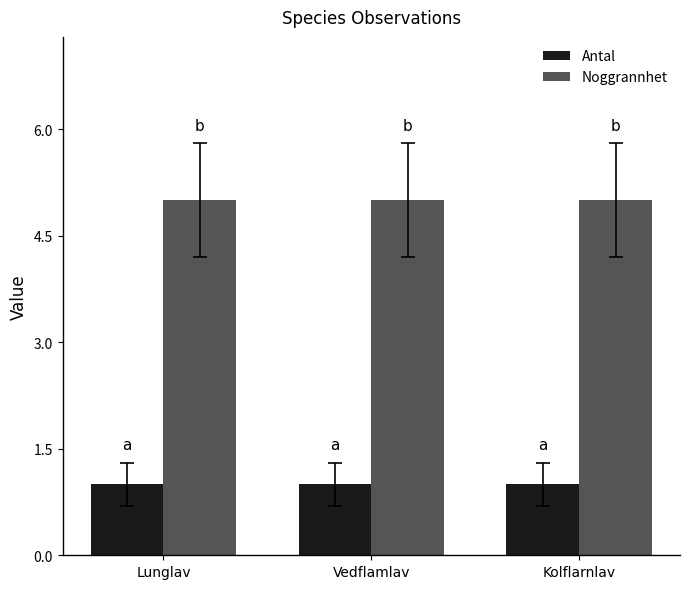

At how many categories does at least one series exceed 3?

3